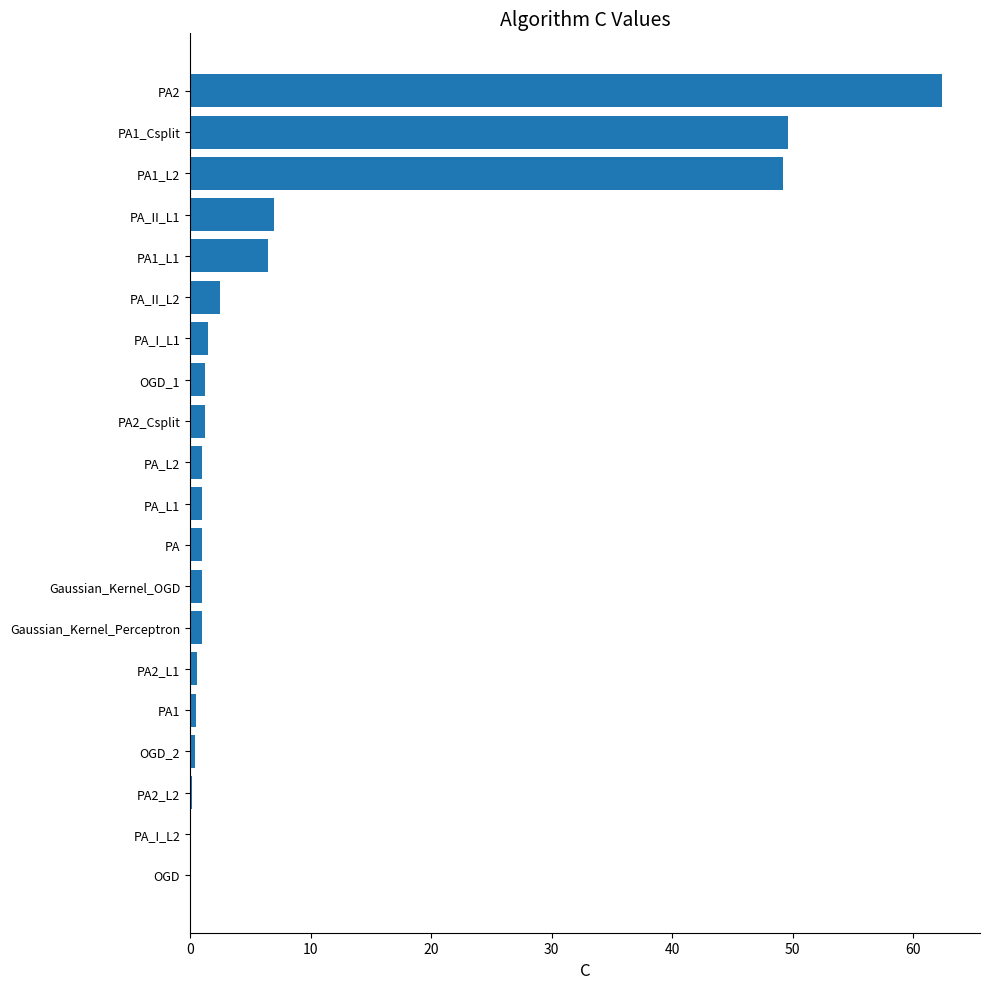

What is the sum of all values?

188.1